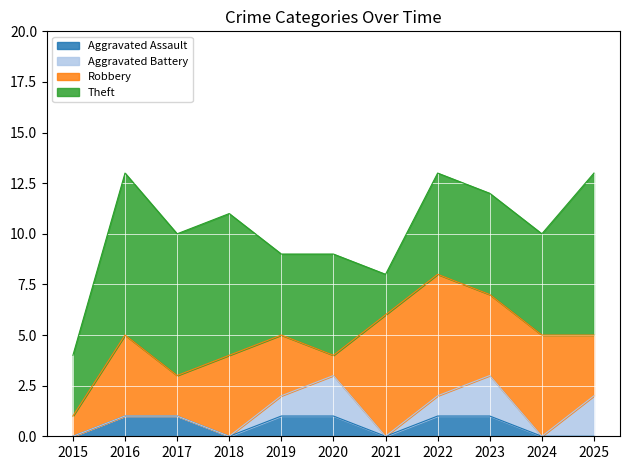

How many values in Aggravated Battery are above zero?

5